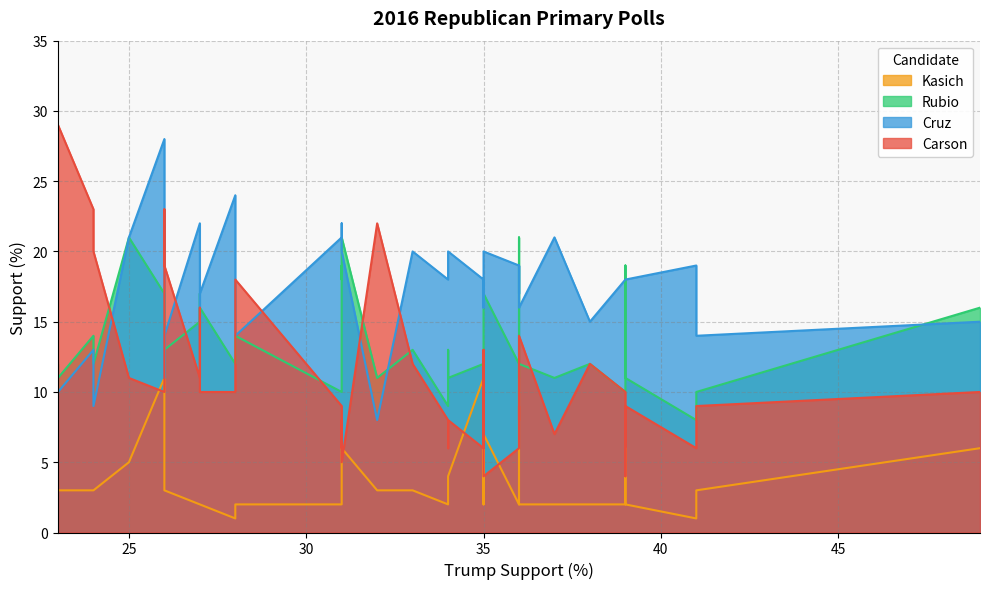

What is the value of the Kasich point at the 21st from the left?

2